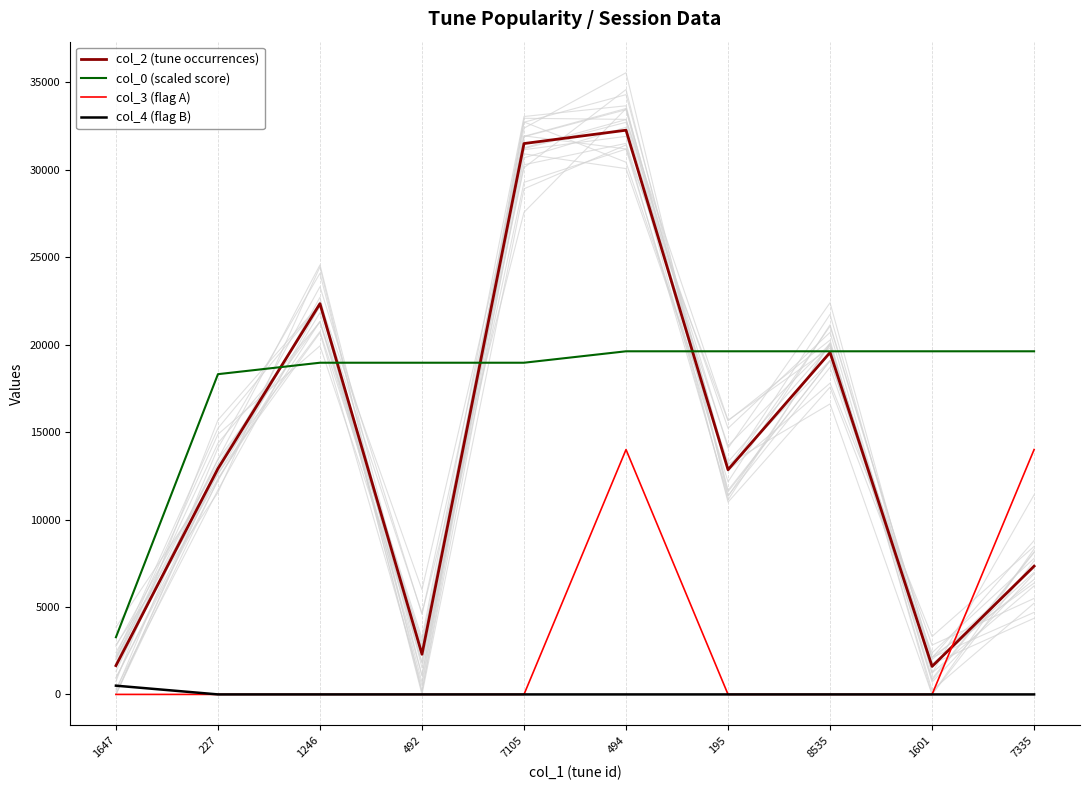

What position from the right is 494?

5